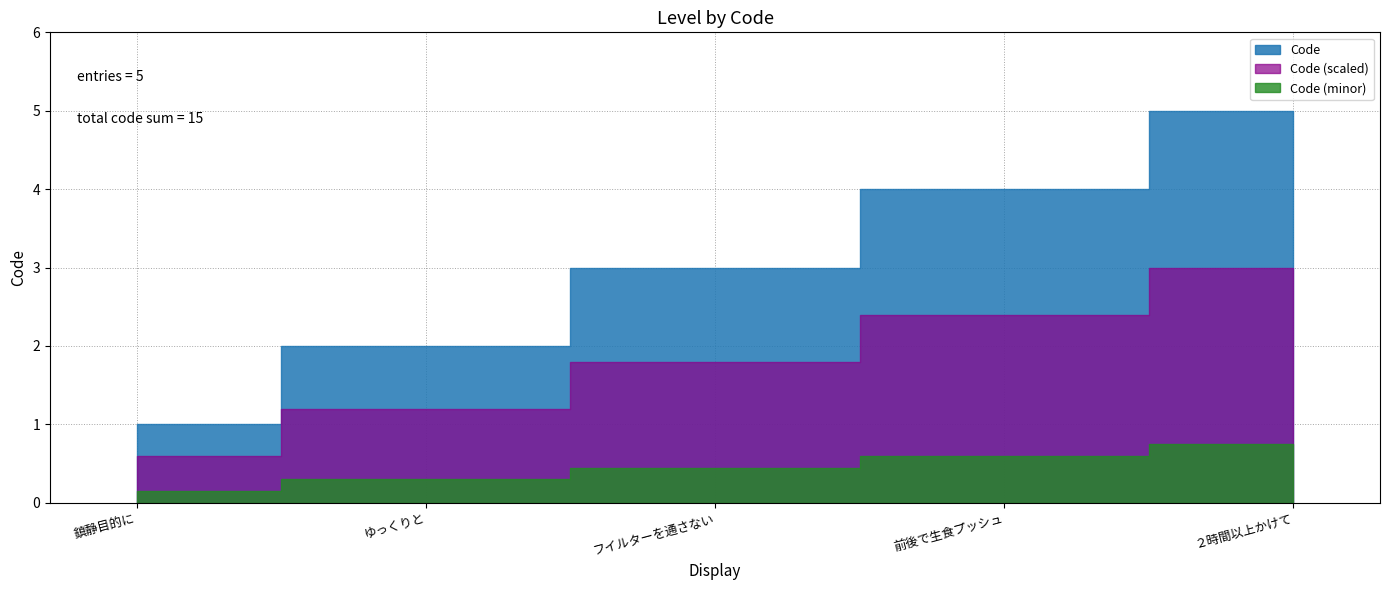

At which label is the value closest to 3?

フイルターを通さない